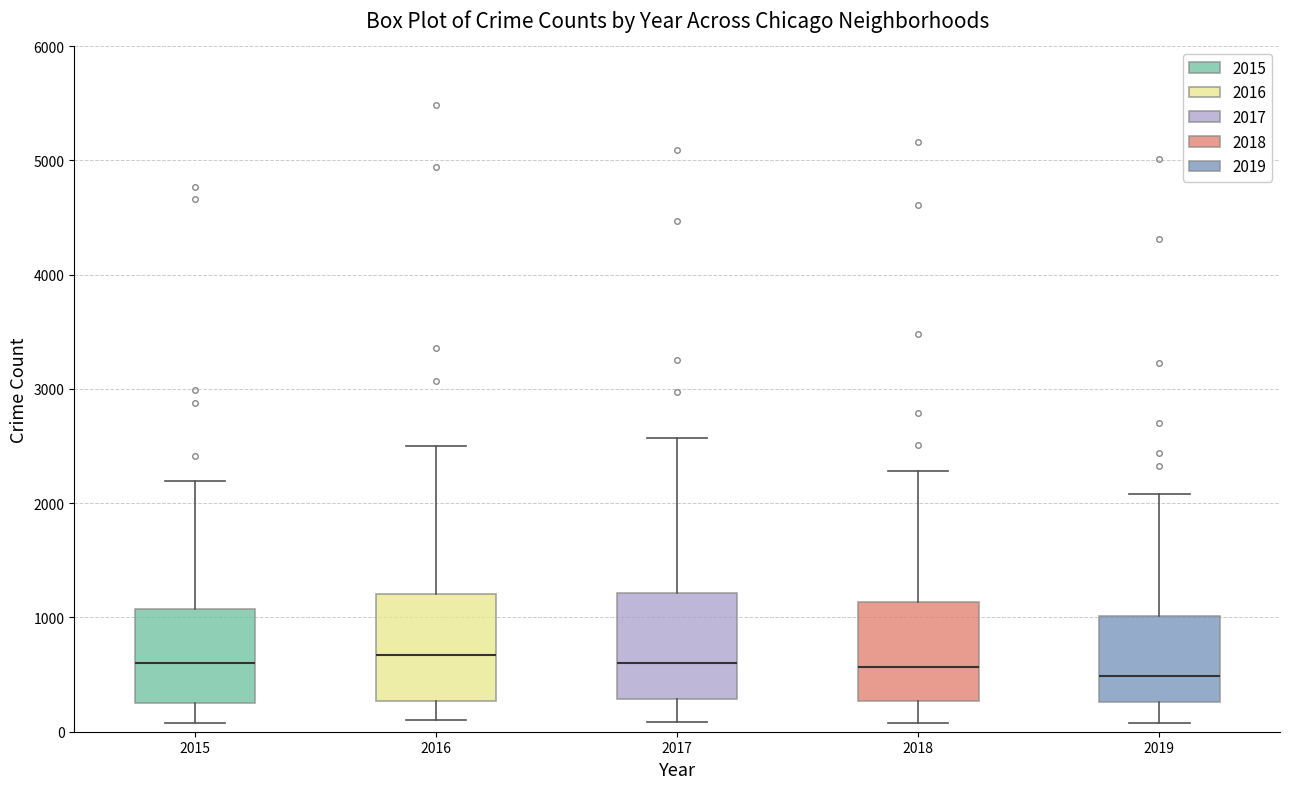

Reading left to right, transcribe this box plot: for each box, give where its median line is, the range the box spans, and where its two whiskers end, as read against the y-axis. The values are not printed on the chart, so give them approximately, as read against the axis.

2015: median 600, box 300 to 1100, whiskers 100 to 2200
2016: median 700, box 300 to 1200, whiskers 100 to 2500
2017: median 600, box 300 to 1200, whiskers 100 to 2600
2018: median 600, box 300 to 1100, whiskers 100 to 2300
2019: median 500, box 300 to 1000, whiskers 100 to 2100